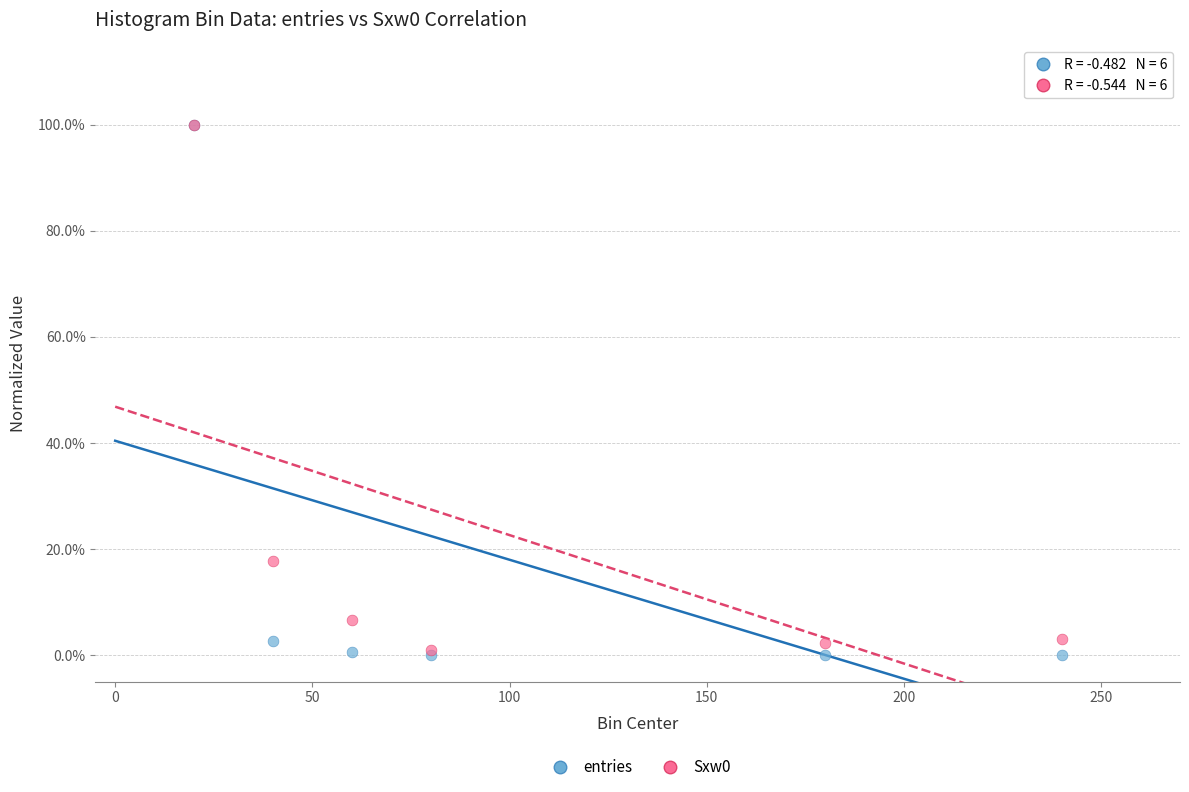

Which series has the widest spread of Y values?

entries